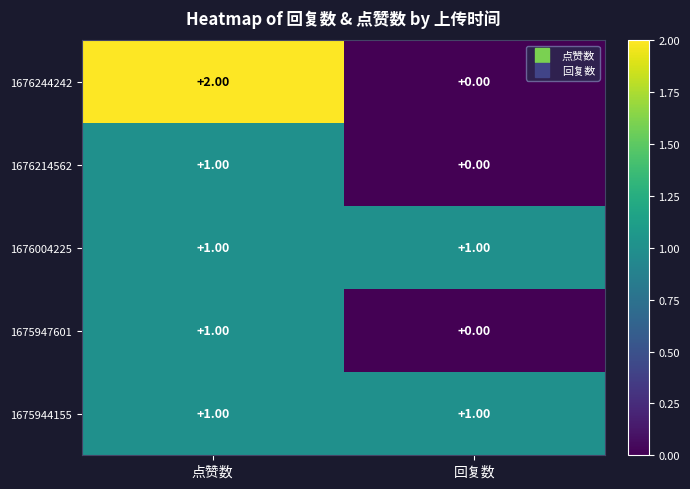

Which category has the highest value across all series?

点赞数